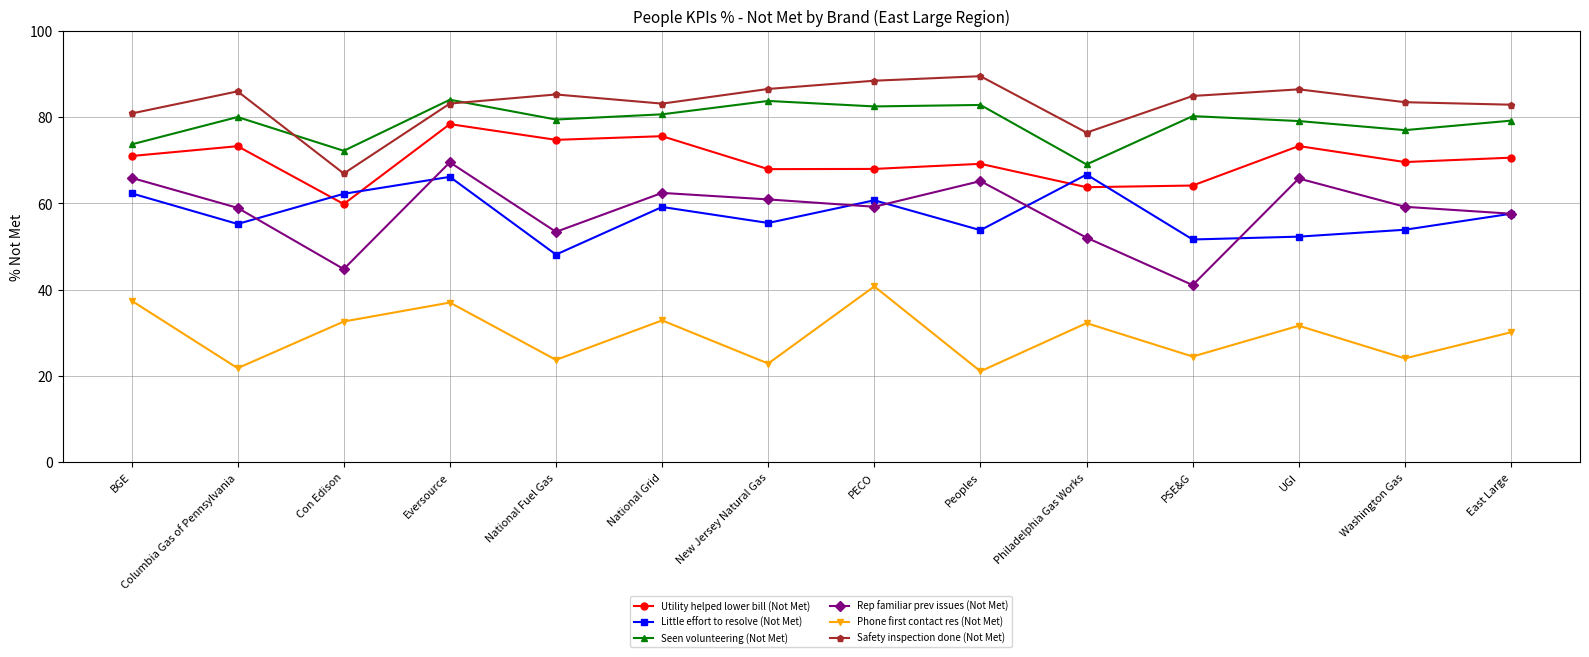

What is the value of the Seen volunteering (Not Met) point at the 1st from the left?

73.7